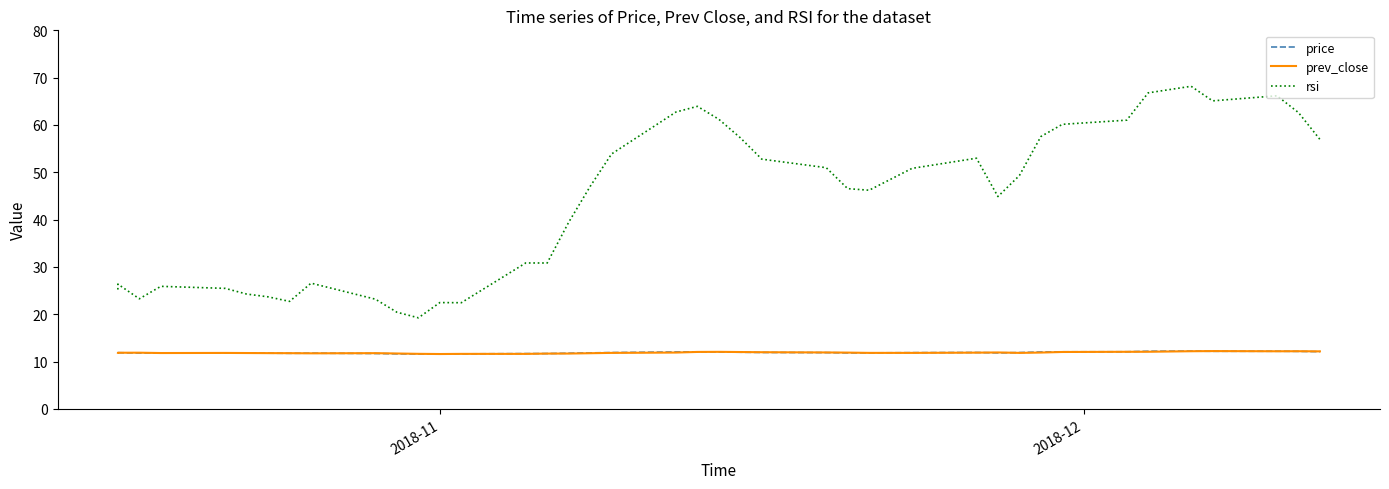

What is the value of the price point at the 17th from the left?

11.8